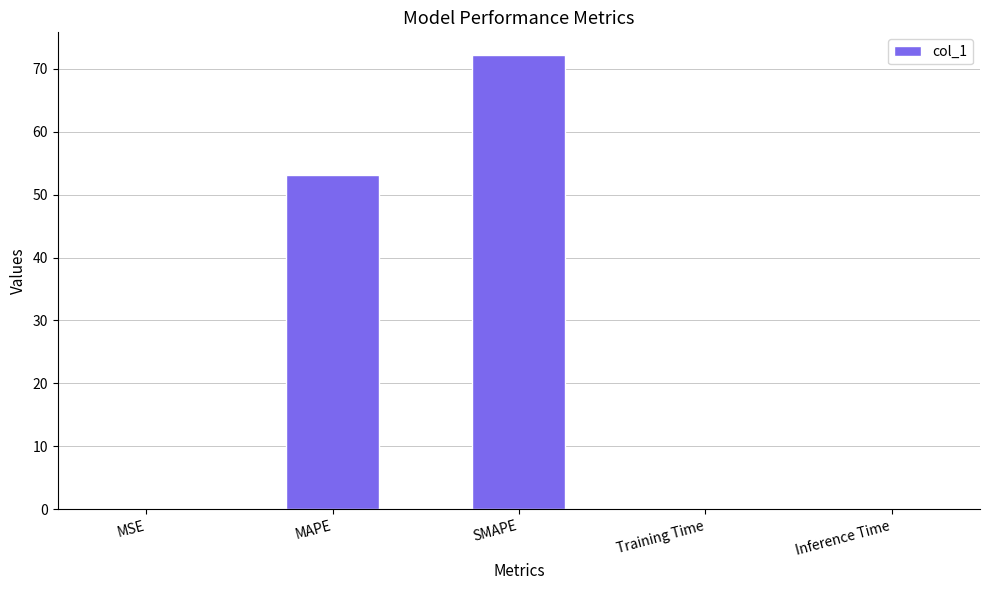

Are the bars horizontal?

No